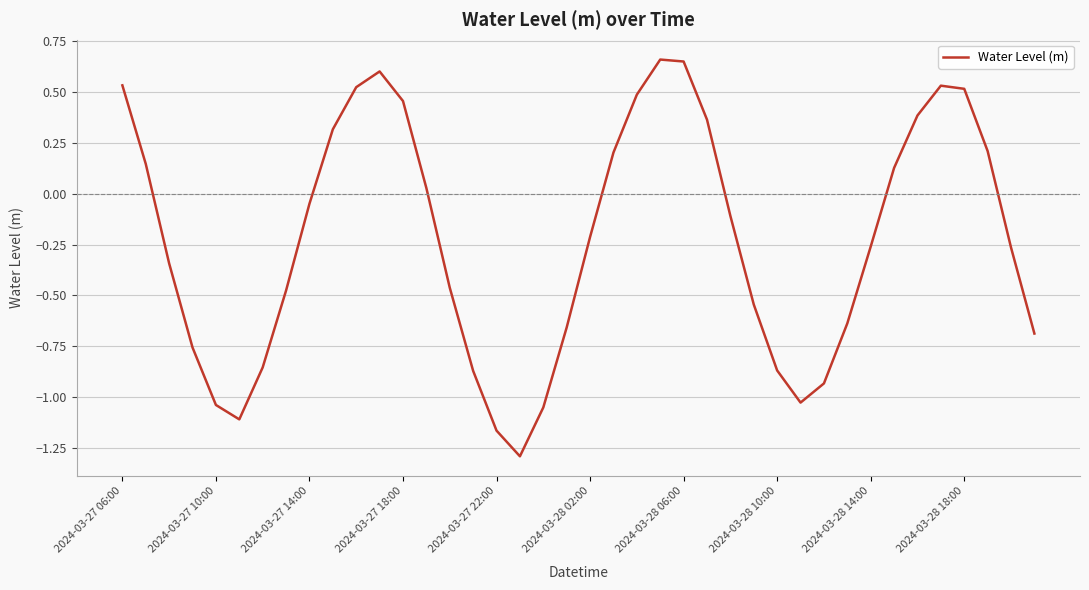

What is the minimum value shown in the chart?

-1.3